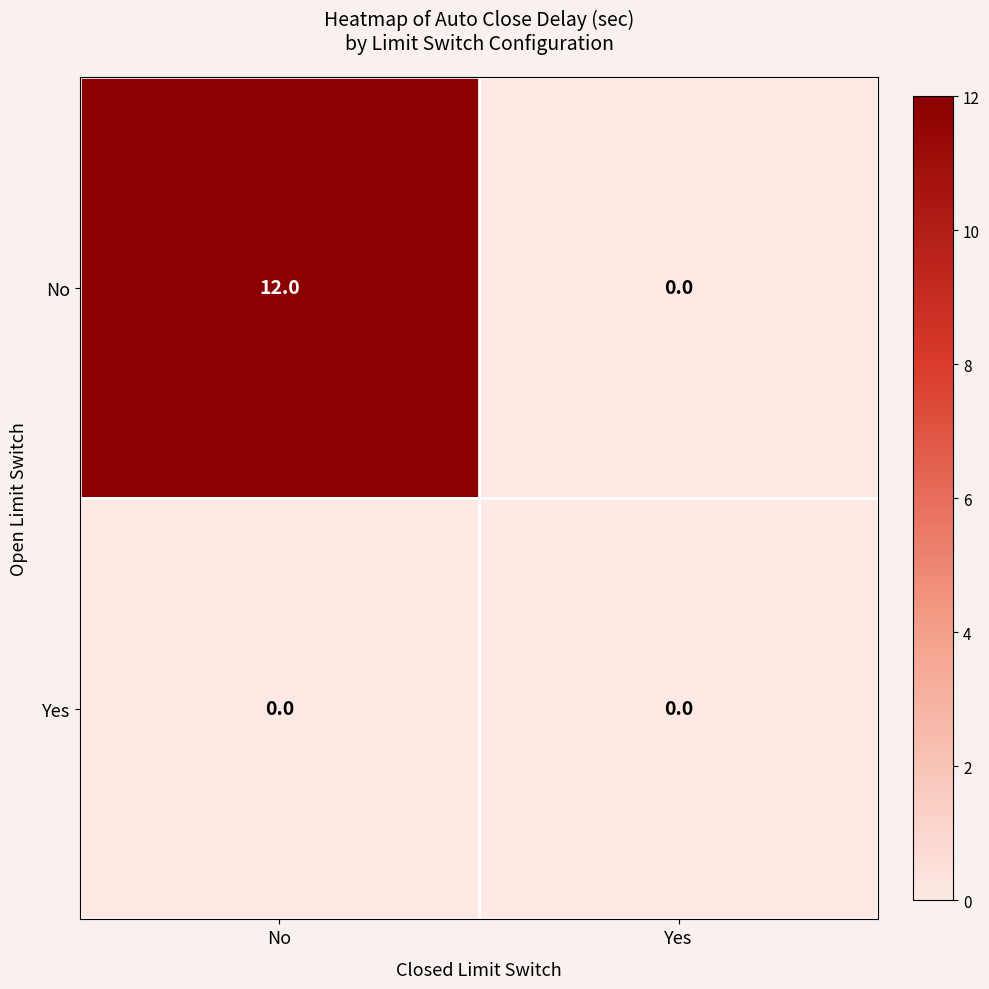

What is the spread (max minus min) of values at No?

12